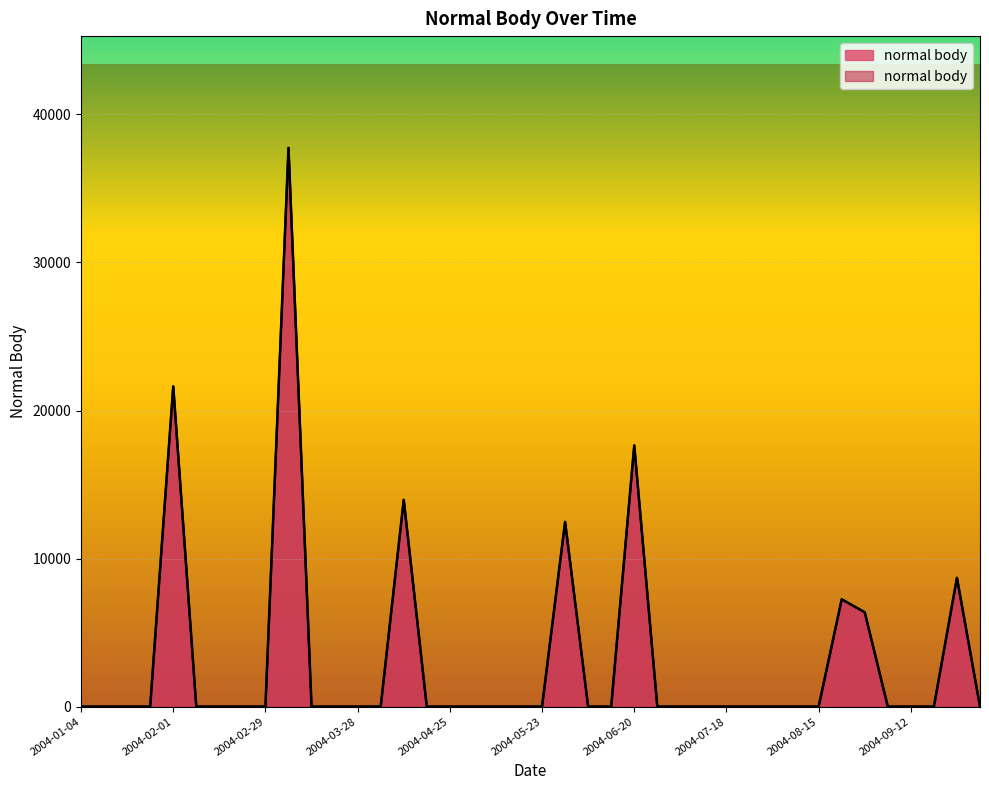

Rank the categories by value from highest to lowest.

2004-03-07, 2004-02-01, 2004-06-20, 2004-04-11, 2004-05-30, 2004-09-26, 2004-08-22, 2004-08-29, 2004-01-04, 2004-01-11, 2004-01-18, 2004-01-25, 2004-02-08, 2004-02-15, 2004-02-22, 2004-02-29, 2004-03-14, 2004-03-21, 2004-03-28, 2004-04-04, 2004-04-18, 2004-04-25, 2004-05-02, 2004-05-09, 2004-05-16, 2004-05-23, 2004-06-06, 2004-06-13, 2004-06-27, 2004-07-04, 2004-07-11, 2004-07-18, 2004-07-25, 2004-08-01, 2004-08-08, 2004-08-15, 2004-09-05, 2004-09-12, 2004-09-19, 2004-10-03